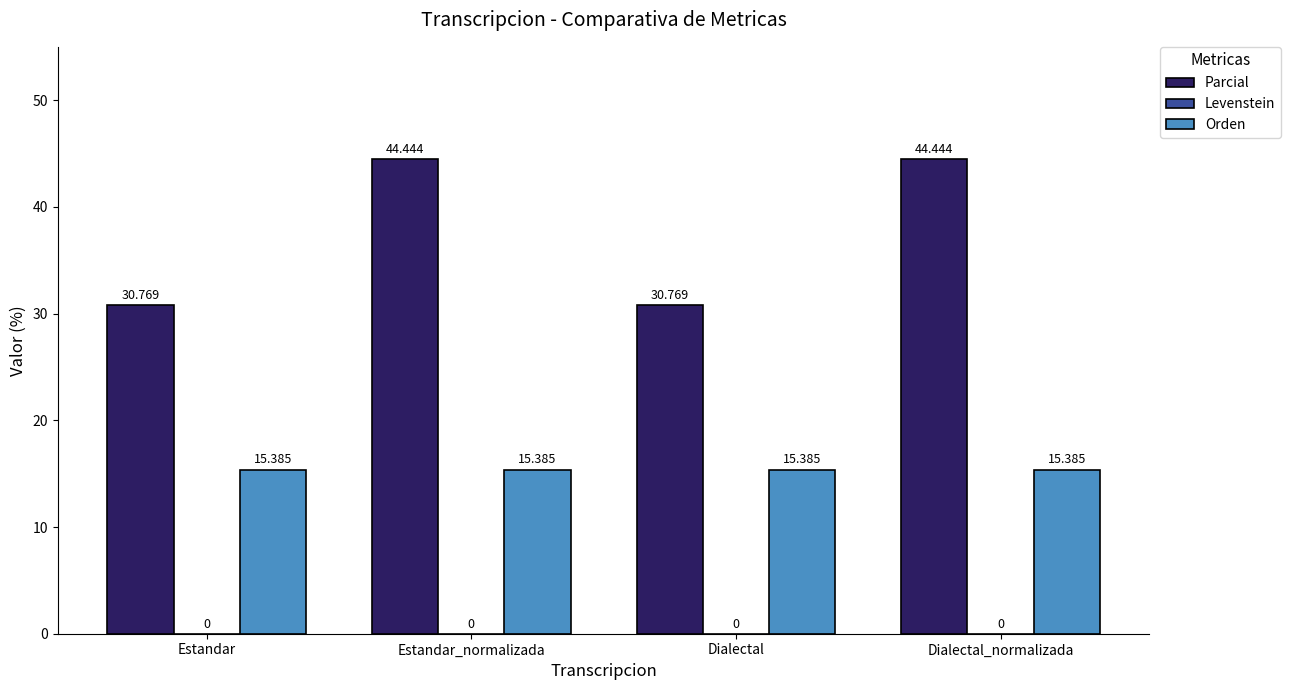

Which series has the largest range (max minus min)?

Parcial